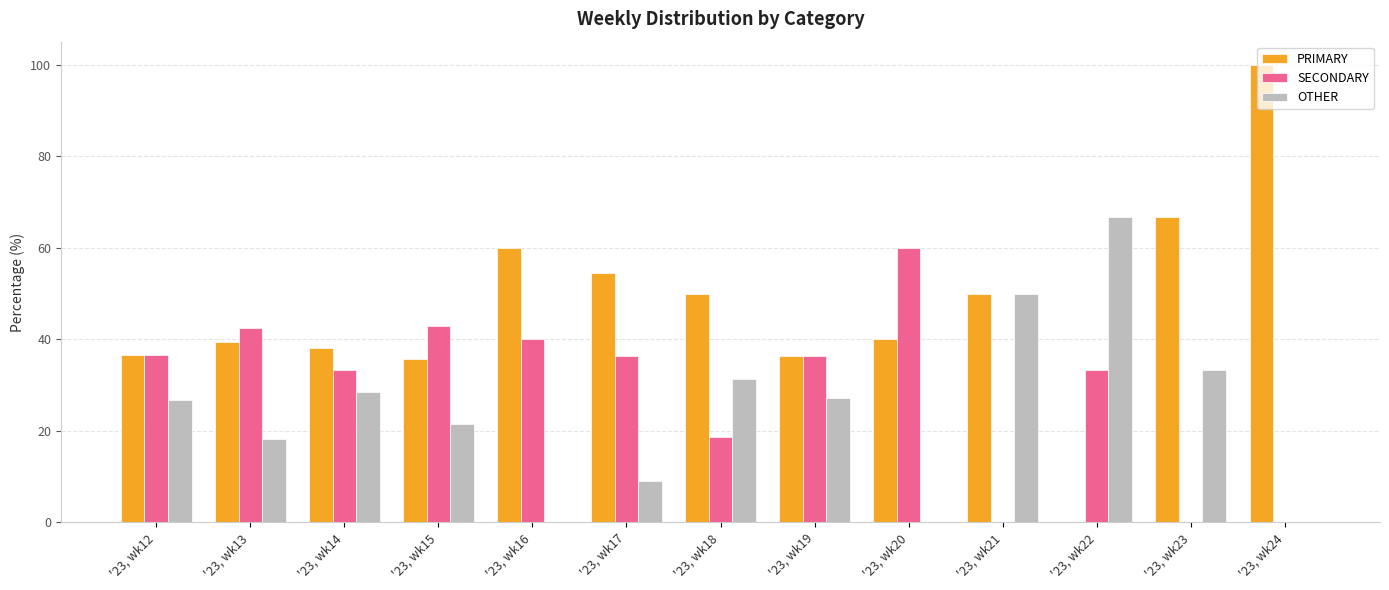

Is it true that PRIMARY equals 38.1 at '23, wk14?

True